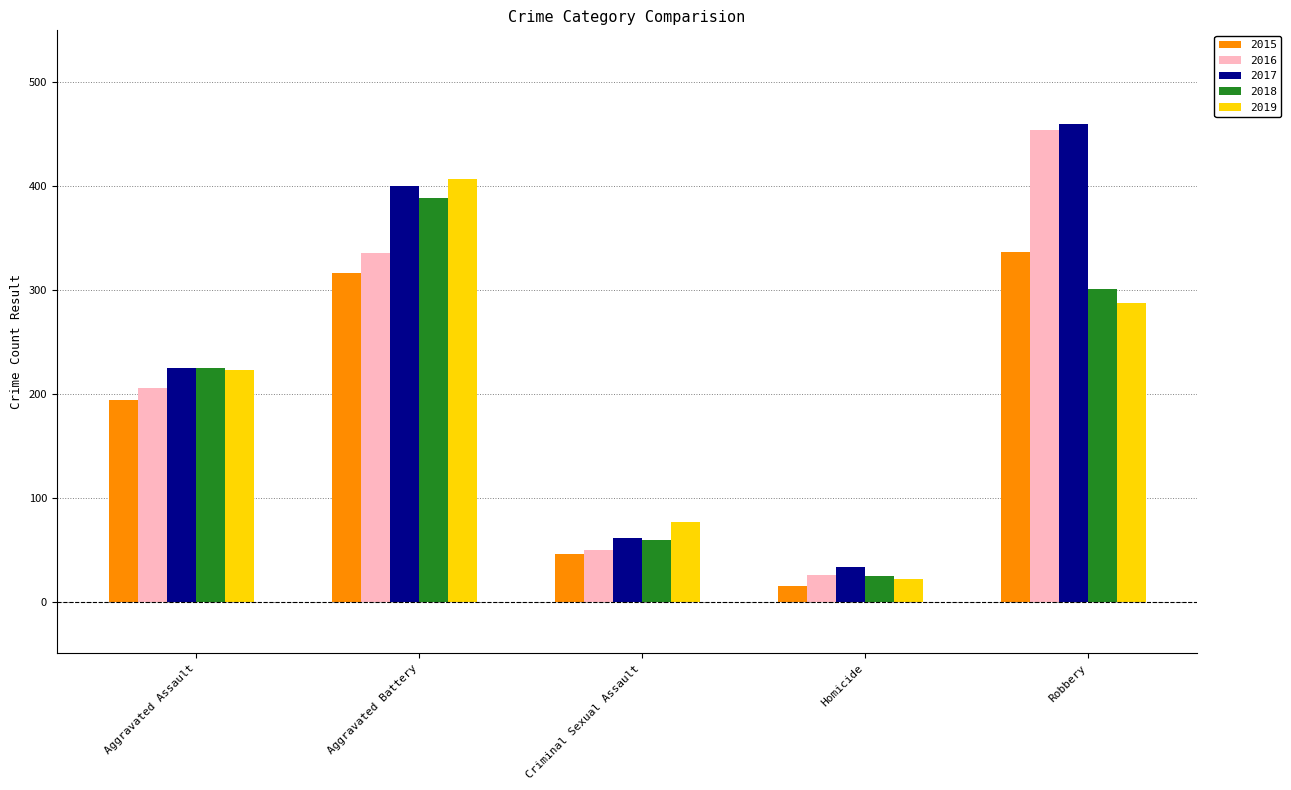

What is the sum of the 2016 values at Homicide and Criminal Sexual Assault?

76